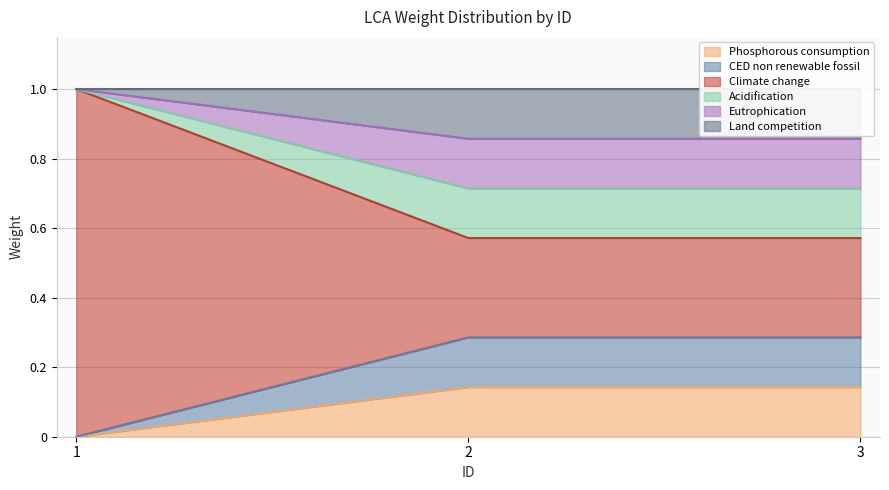

What is the spread (max minus min) of values at 2?

0.7